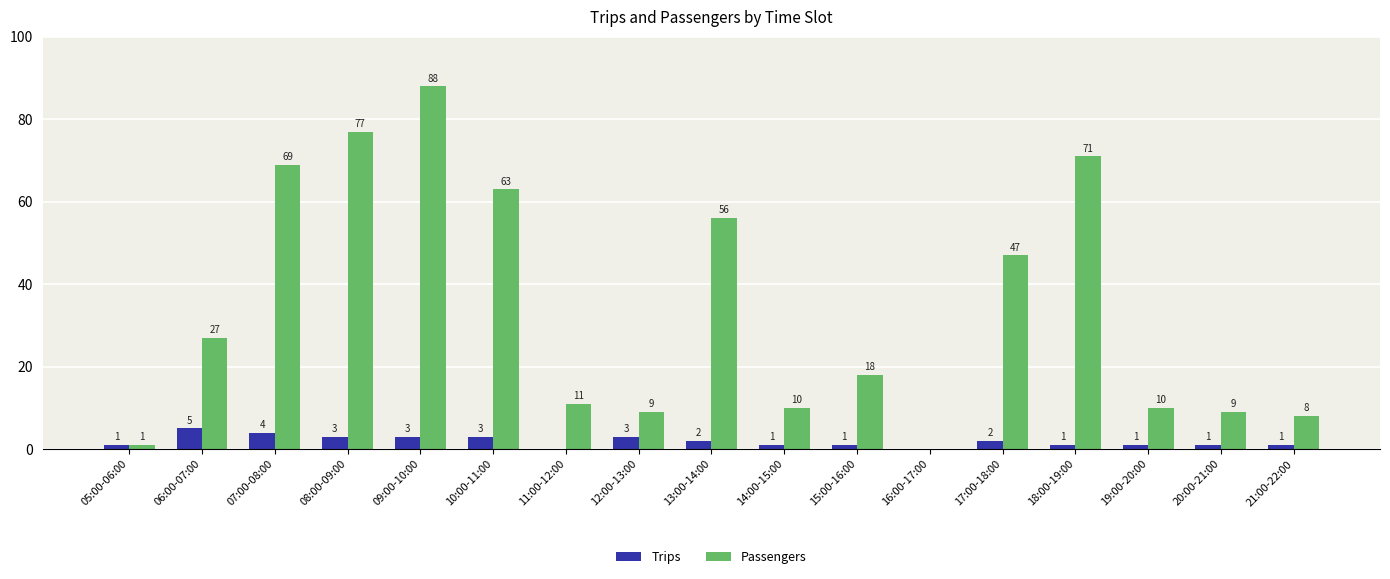

Which series has the largest total across all categories?

Passengers